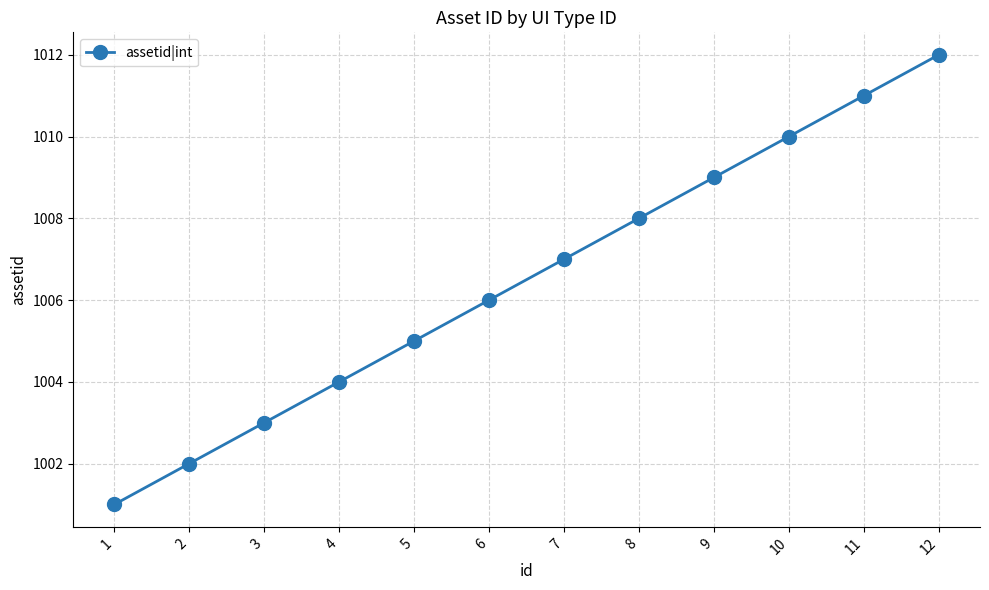

Reading left to right, list all the values displayed in this chart.

1001	1002	1003	1004	1005	1006	1007	1008	1009	1010	1011	1012